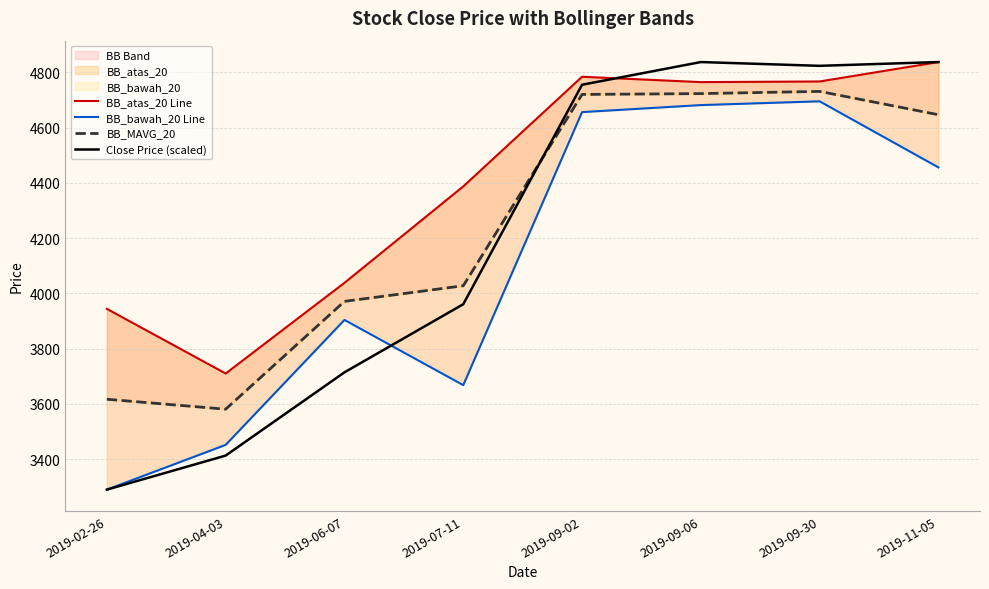

Which has a higher value, 2019-07-11 or 2019-11-05?

2019-11-05